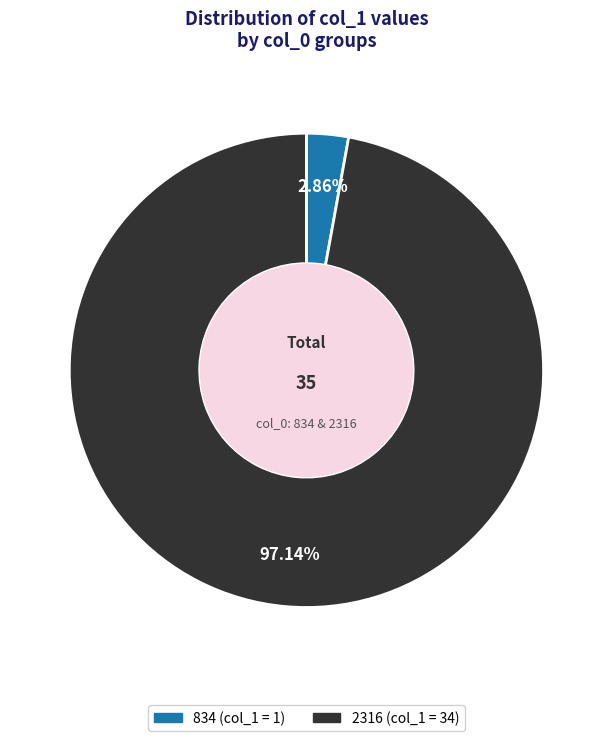

To the nearest percent, what is the combined percentage of 834 and 2316?

100%